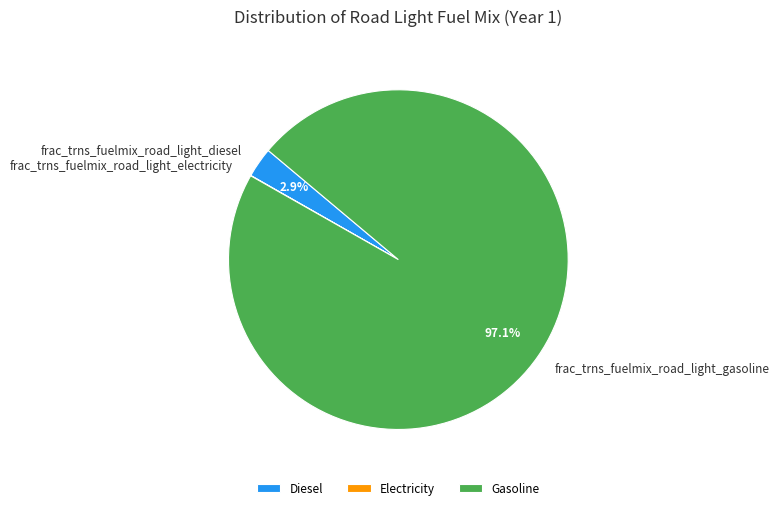

To the nearest percent, what percentage of the pie is frac_trns_fuelmix_road_light_gasoline?

97%